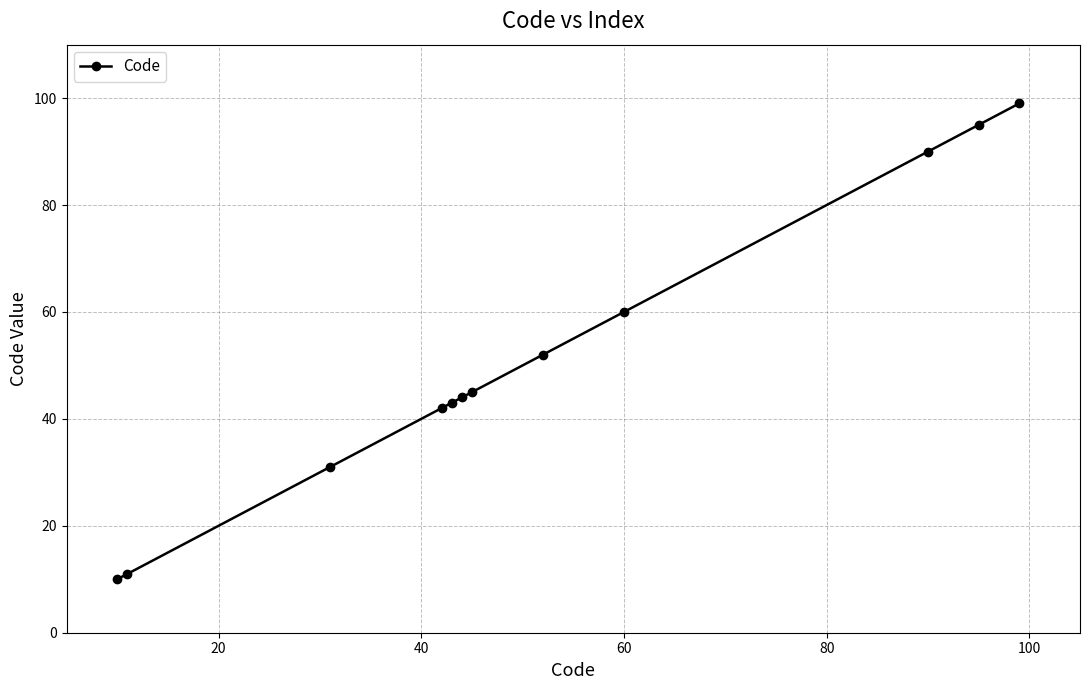

What is the difference between the second highest and second lowest values?

84